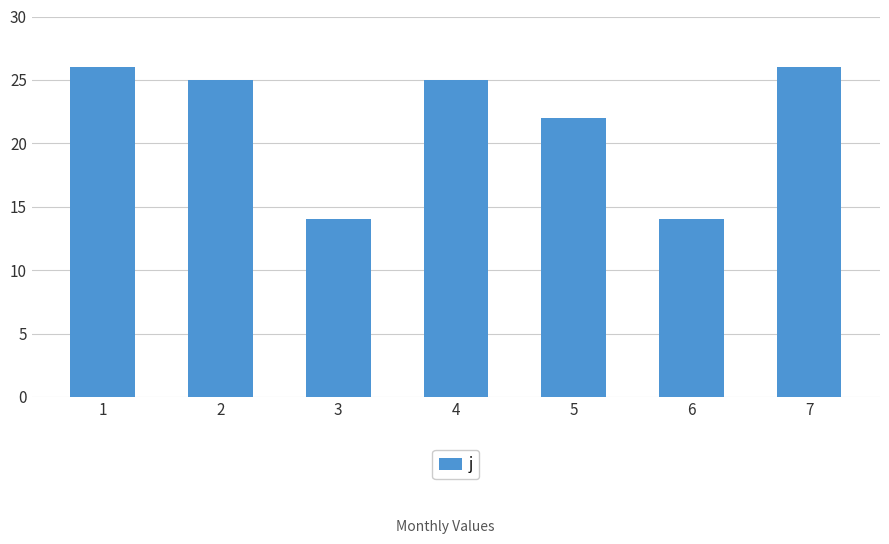

Where does the data first go above 25?

1